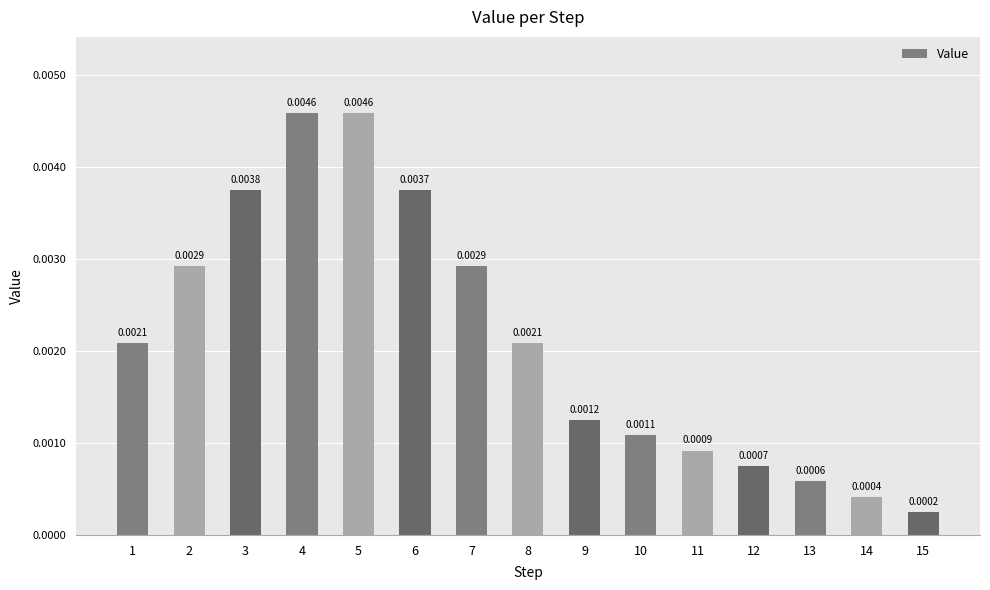

Count the number of categories in the chart.

15